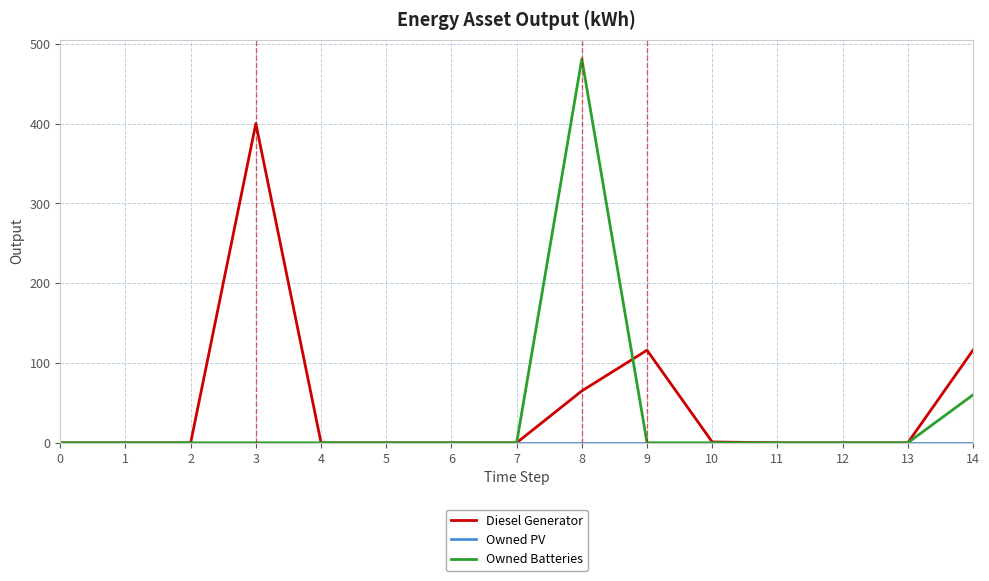

Between 11 and 14, which series saw the biggest shift?

Diesel Generator